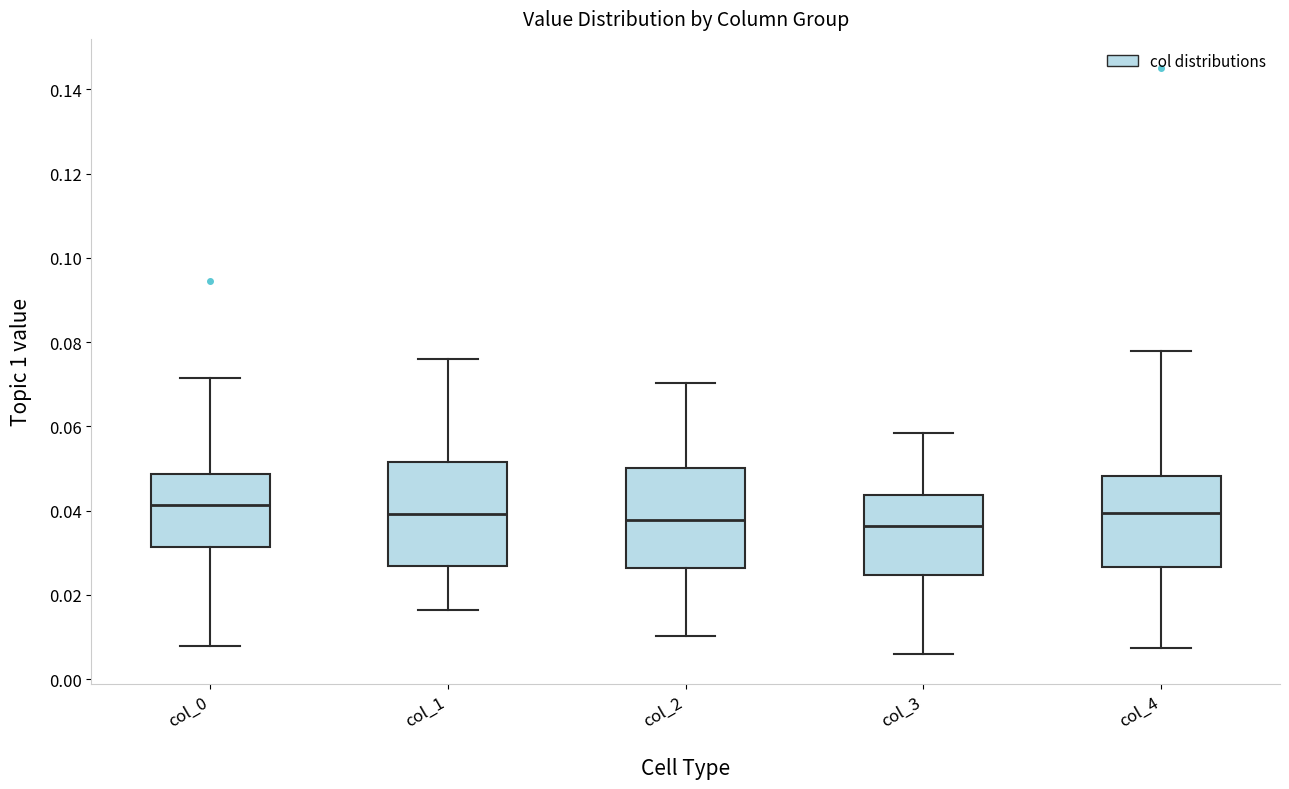

Reading left to right, transcribe this box plot: for each box, give where its median line is, the range the box spans, and where its two whiskers end, as read against the y-axis. The values are not printed on the chart, so give them approximately, as read against the axis.

col_0: median 0.042, box 0.032 to 0.048, whiskers 0.008 to 0.072
col_1: median 0.040, box 0.026 to 0.052, whiskers 0.016 to 0.076
col_2: median 0.038, box 0.026 to 0.050, whiskers 0.010 to 0.070
col_3: median 0.036, box 0.024 to 0.044, whiskers 0.006 to 0.058
col_4: median 0.040, box 0.026 to 0.048, whiskers 0.008 to 0.078